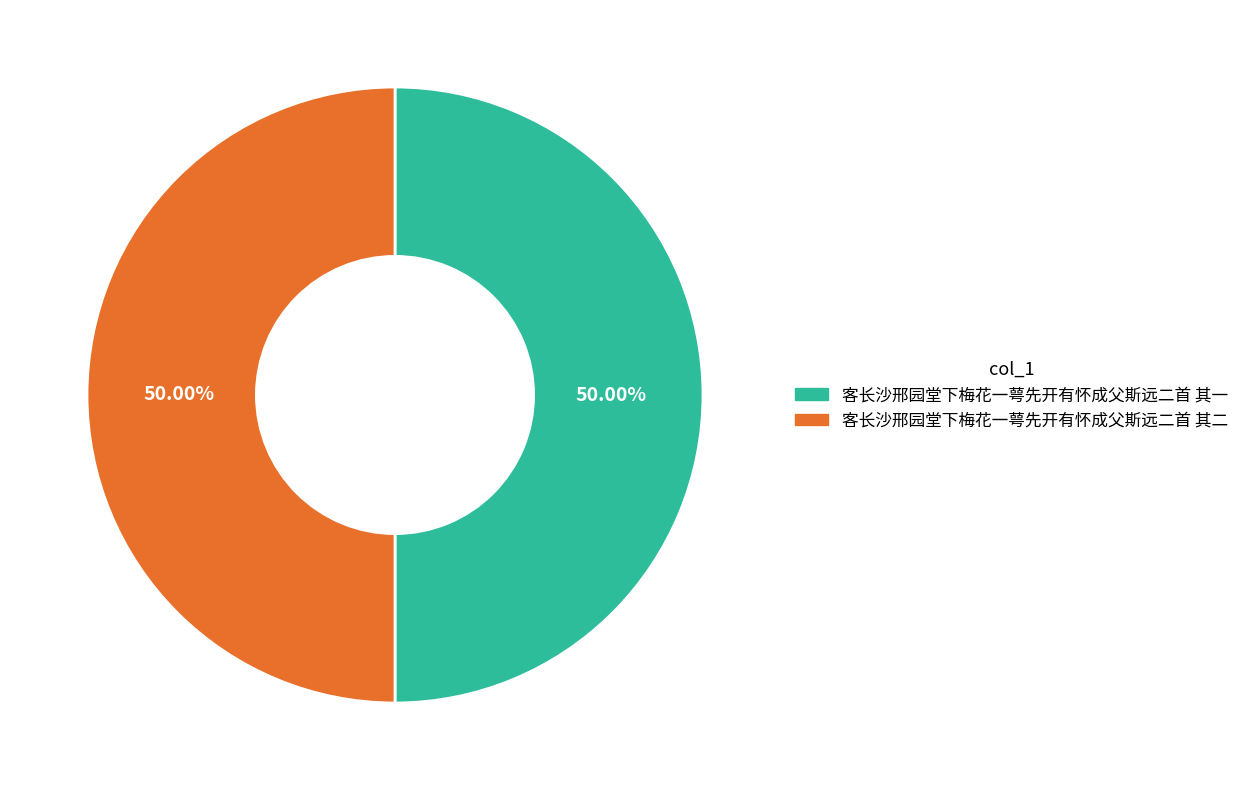

Is it true that 客长沙邢园堂下梅花一萼先开有怀成父斯远二首 其一 is 62% of the pie?

False